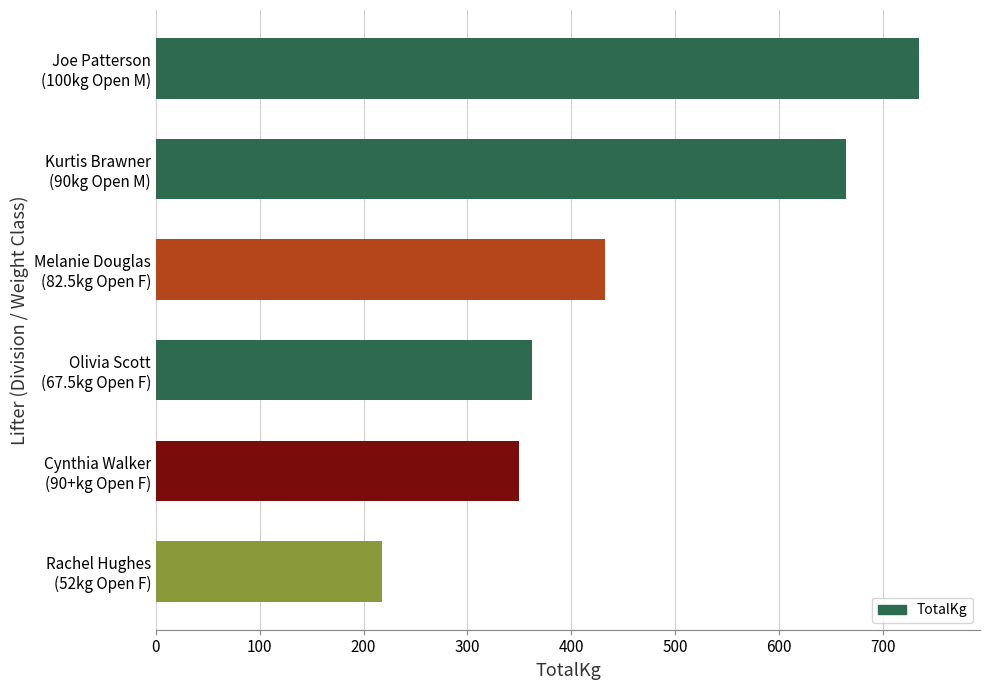

What is the difference between the second highest and second lowest values?

315.0